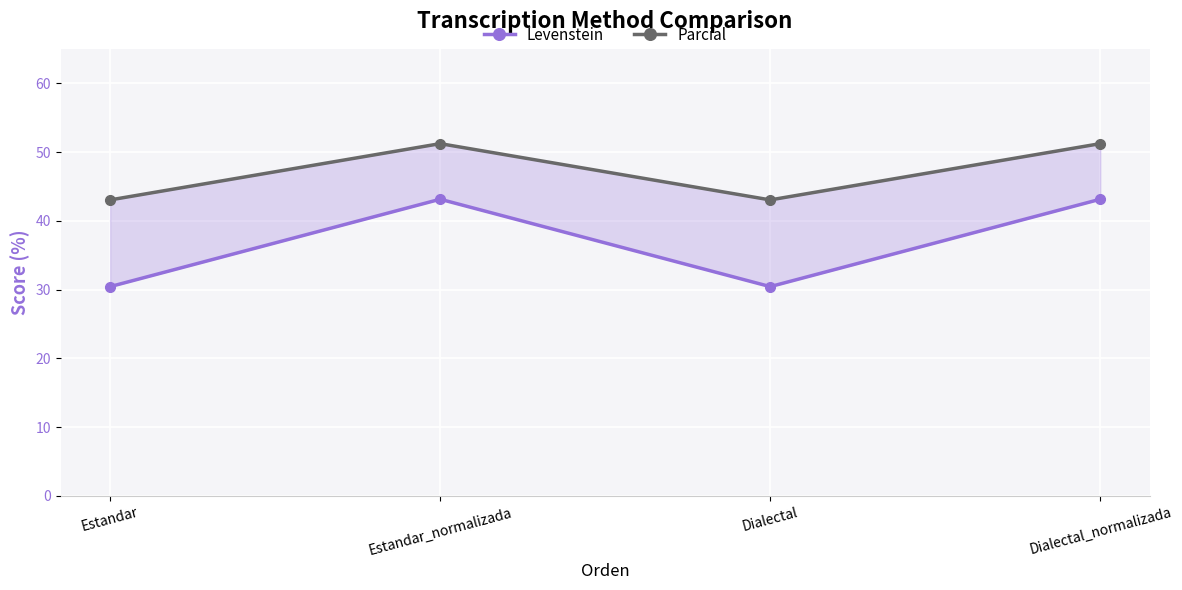

How many data points in Levenstein are less than 43?

2